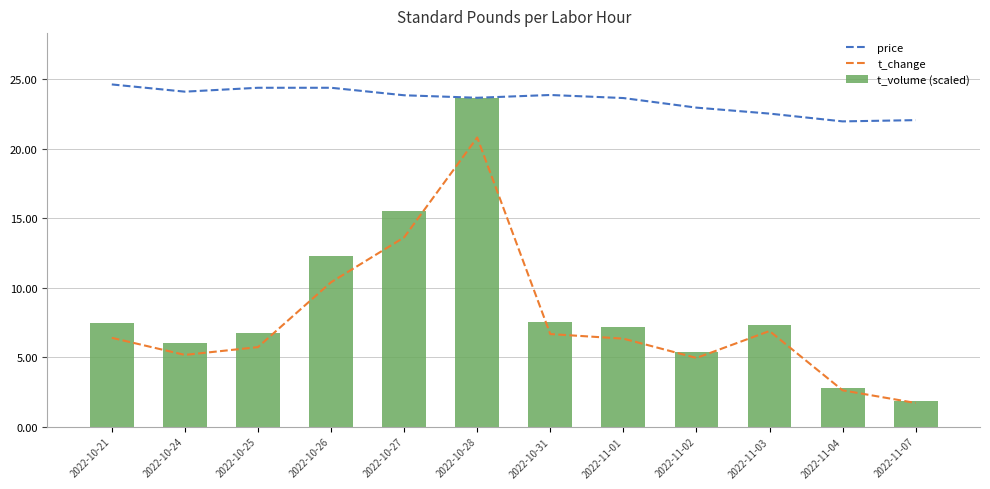

At which label is price closest to 23?

2022-11-02